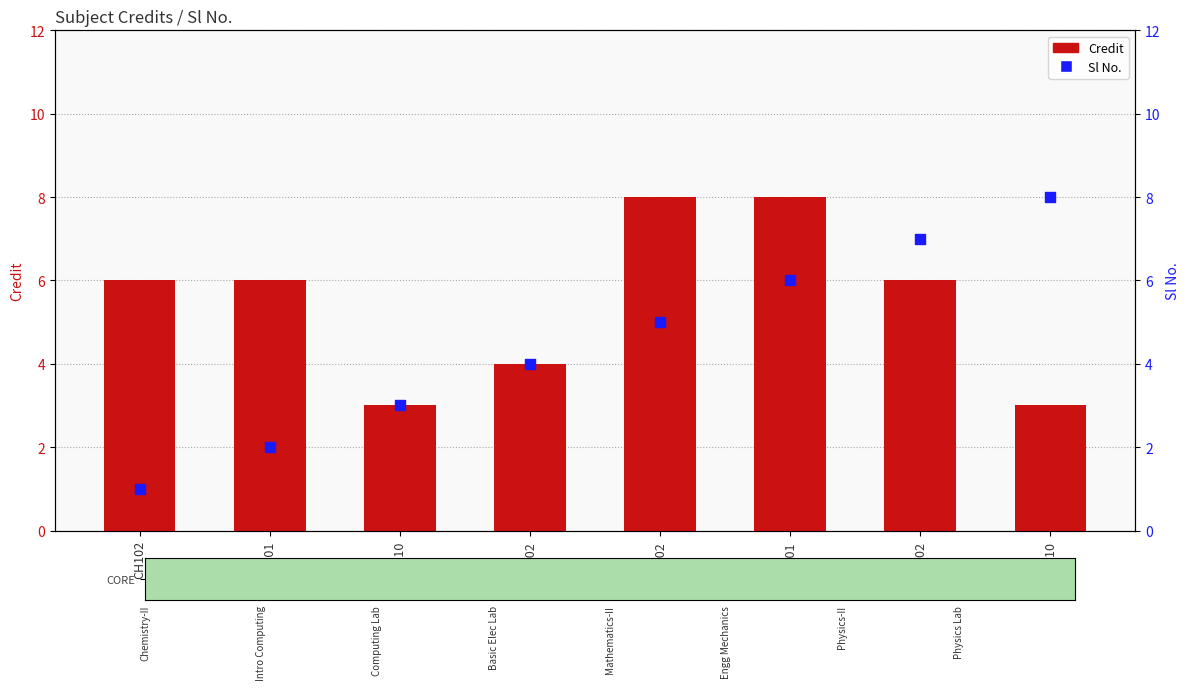

Which series contains the highest Y value?

Credit